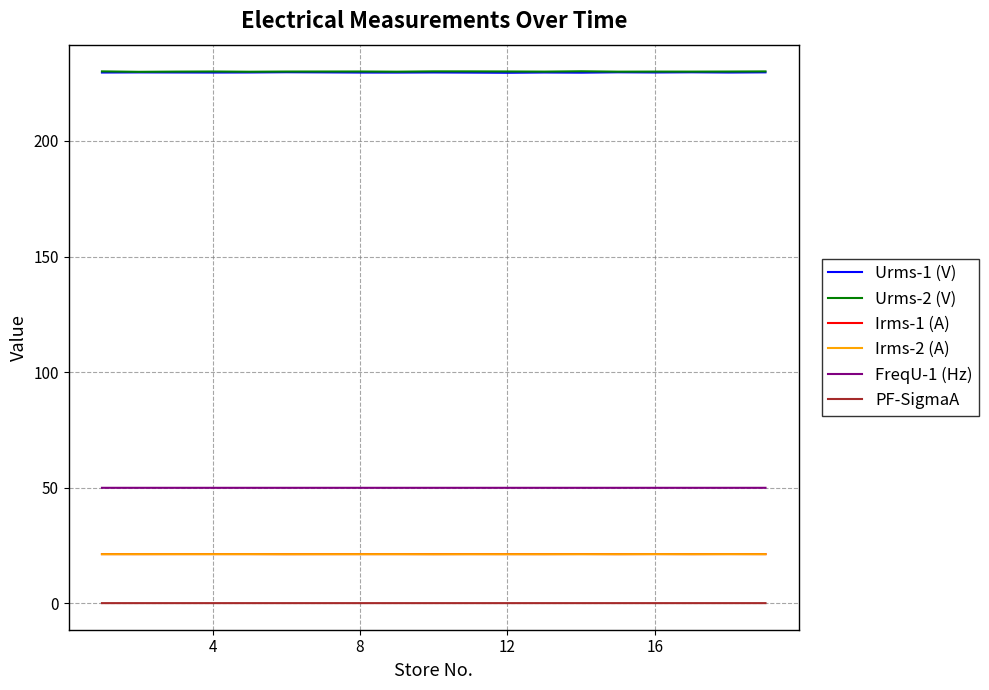

What is the minimum value for Urms-1 (V)?

229.5